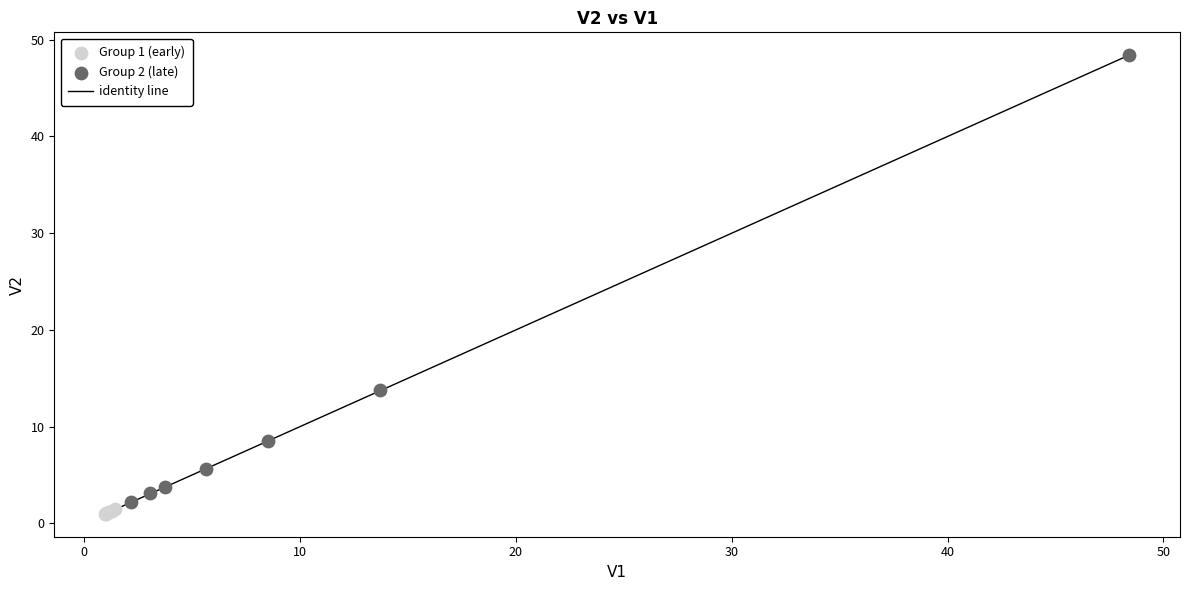

Which series contains the highest Y value?

Group 2 (late)